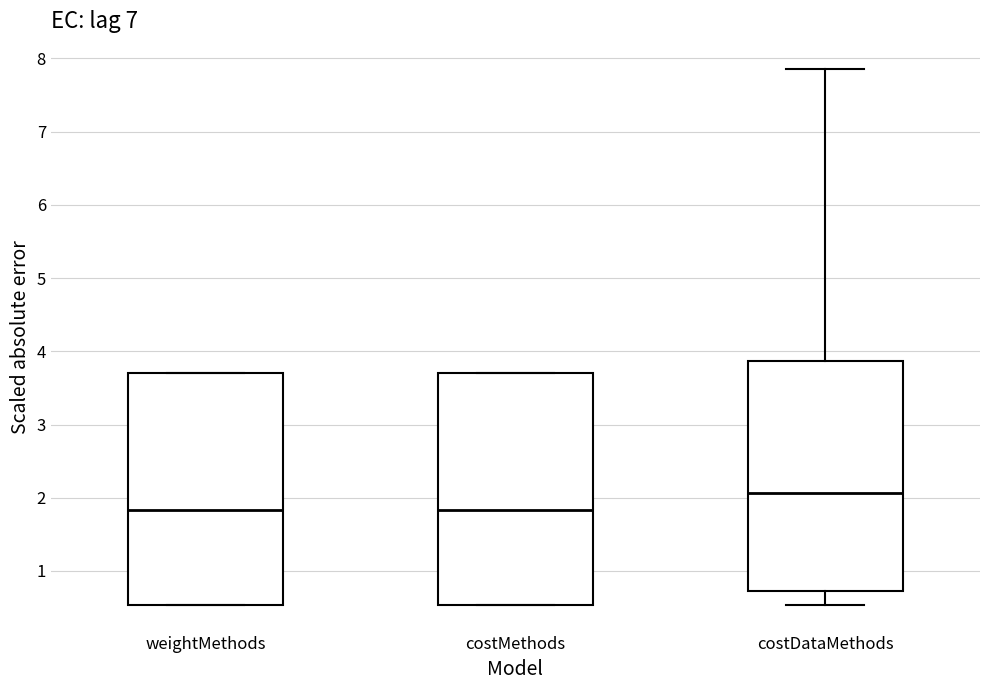

Where is the upper edge of the box for costMethods on the y-axis? The values are not printed on the chart, so give them approximately, as read against the axis.

3.7